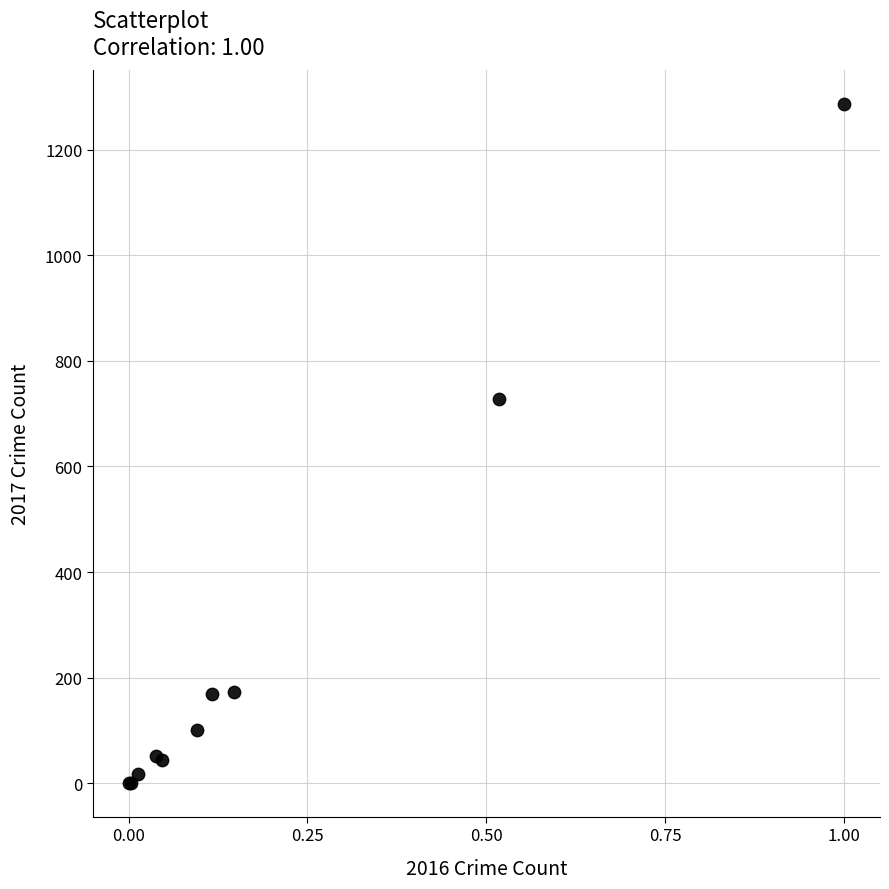

What Y value in the scatter plot is closest to 643?

727